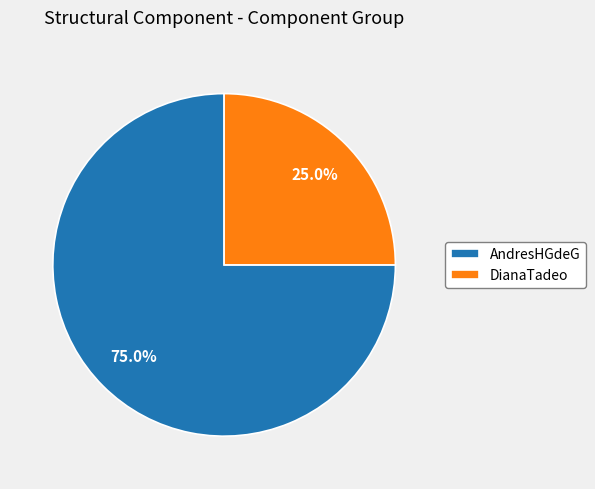

Which slice is the largest?

AndresHGdeG